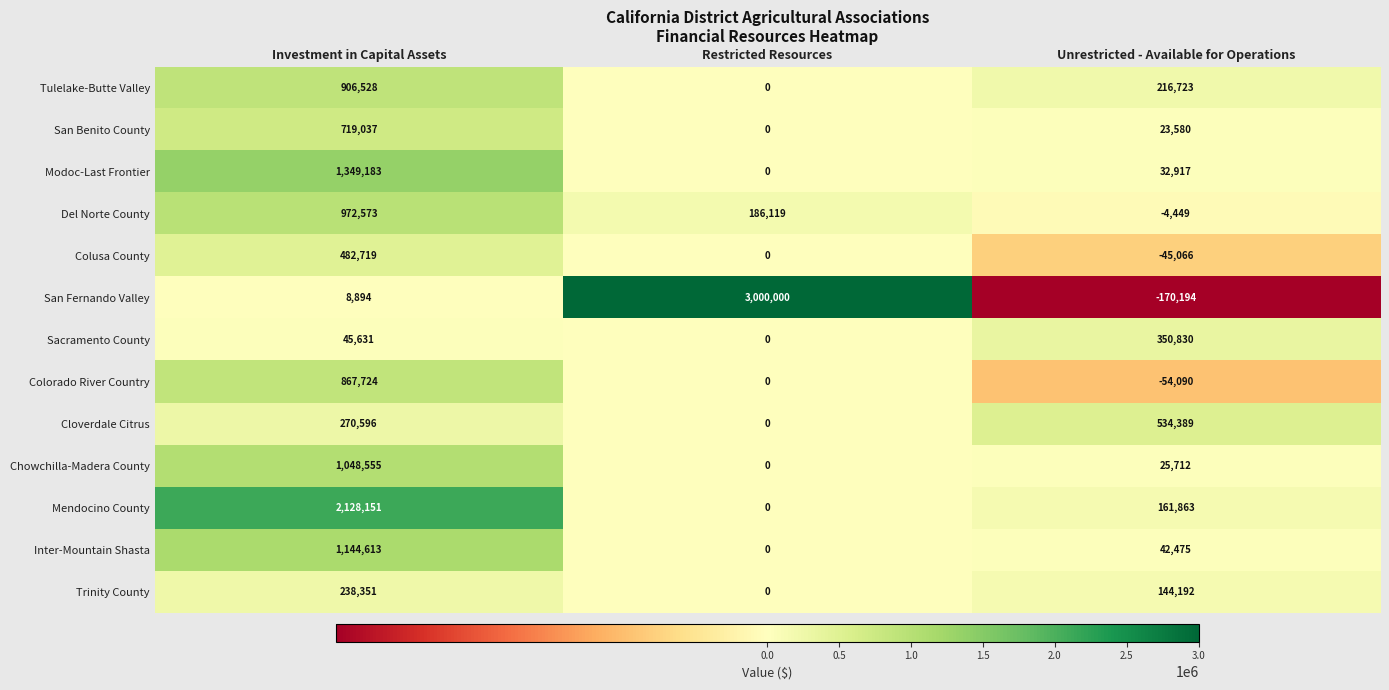

At which label does Mendocino County first exceed 161863?

Investment in Capital Assets